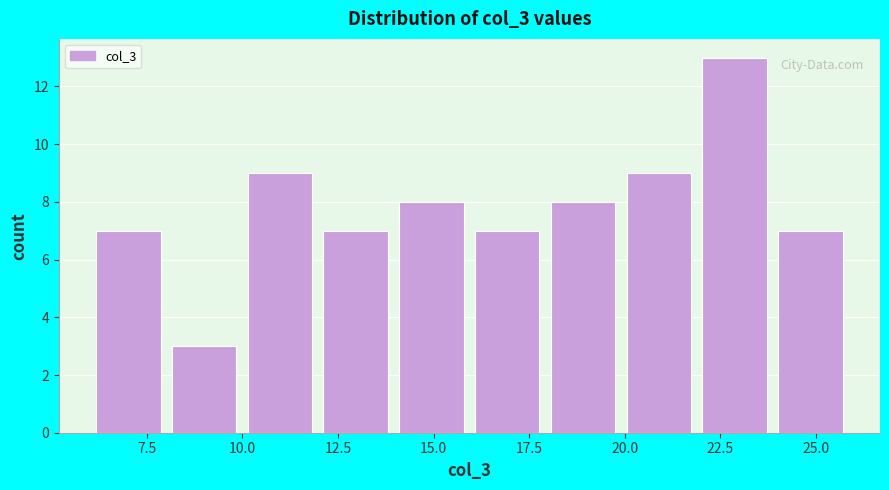

Read against the x-axis, roughly where is the centre of the tallest bar?

23.0